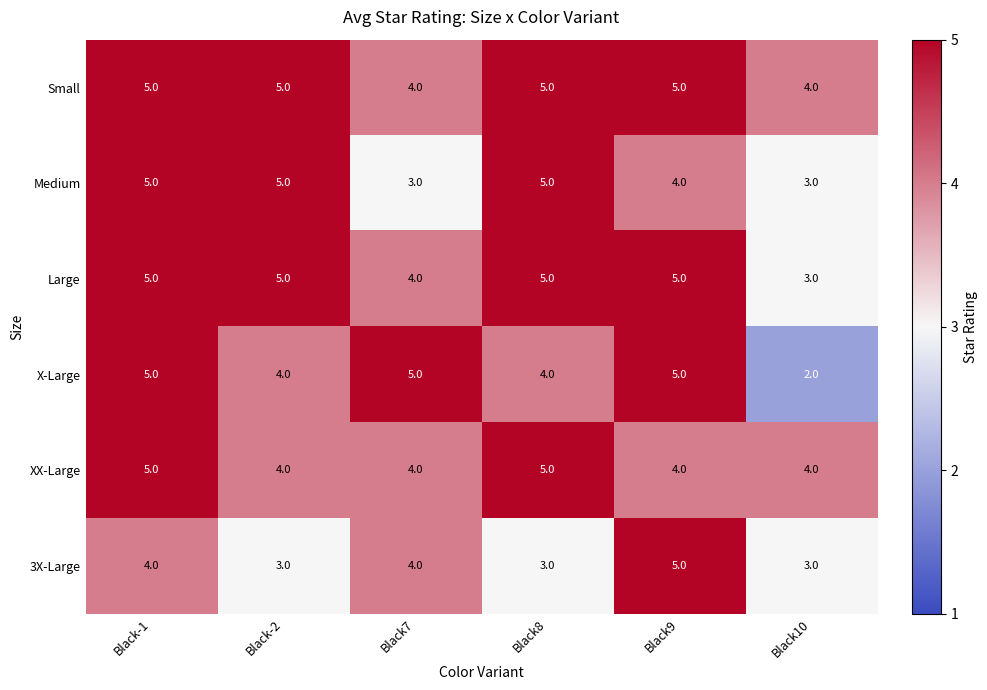

Which series changed the most between Black7 and Black10?

X-Large